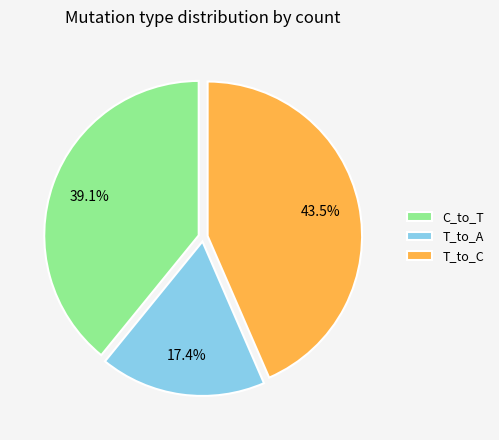

What is the smallest slice in the pie chart?

T_to_A